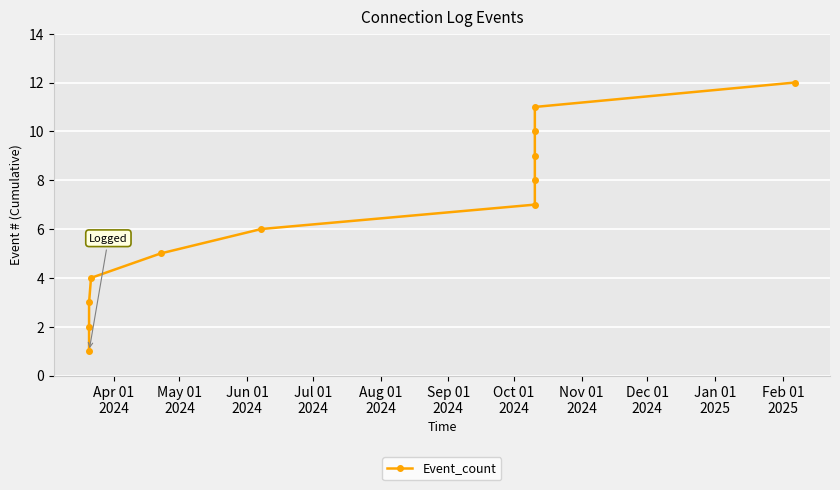

What is the sum of all values?

78